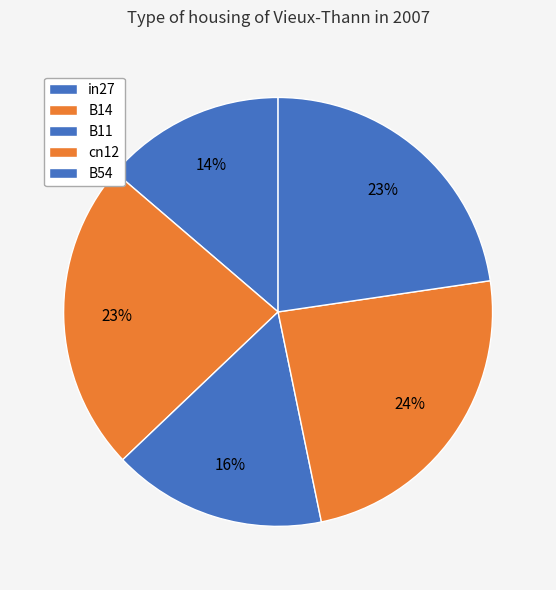

Do B11 and B14 together represent more than half of the pie?

No